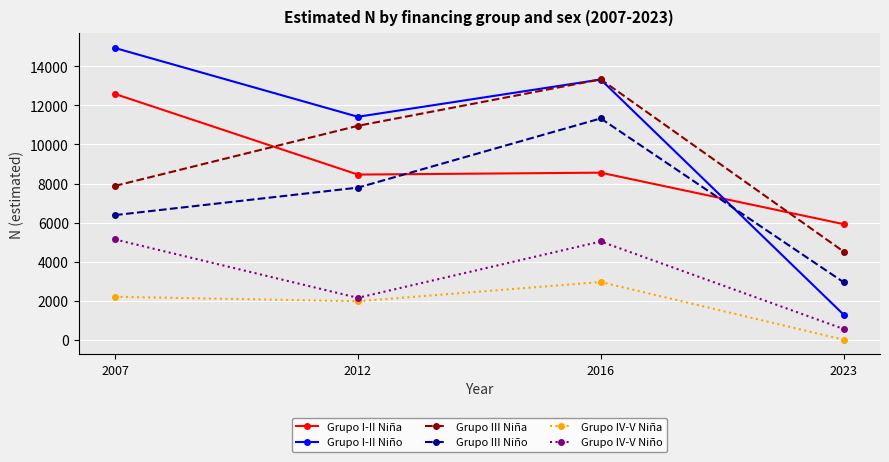

Where does the Grupo IV-V Niño series first go above 5030?

2007